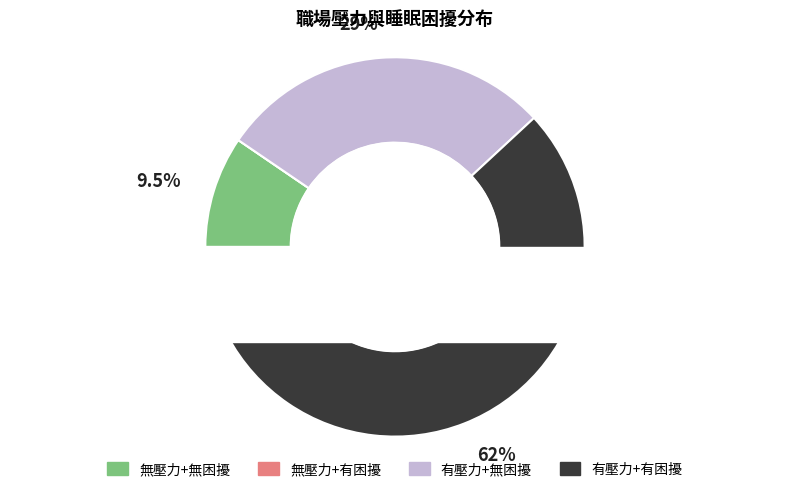

How many slices are in this pie chart?

2